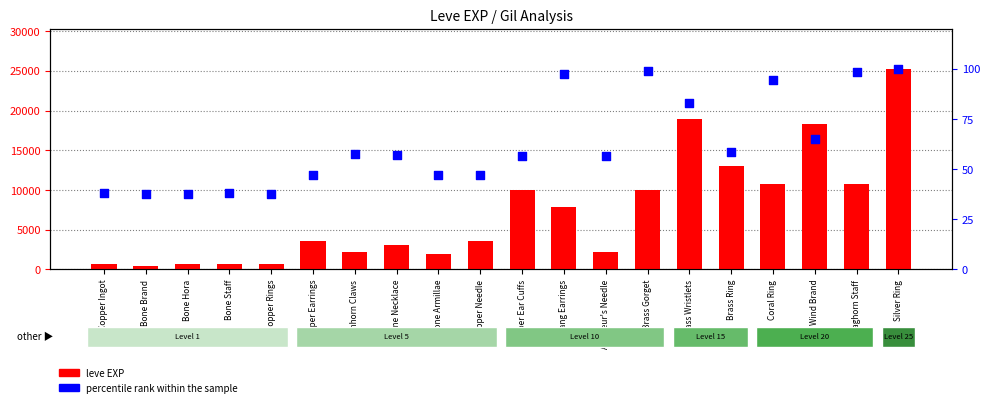

Which series has the largest Y range (max minus min)?

leve EXP